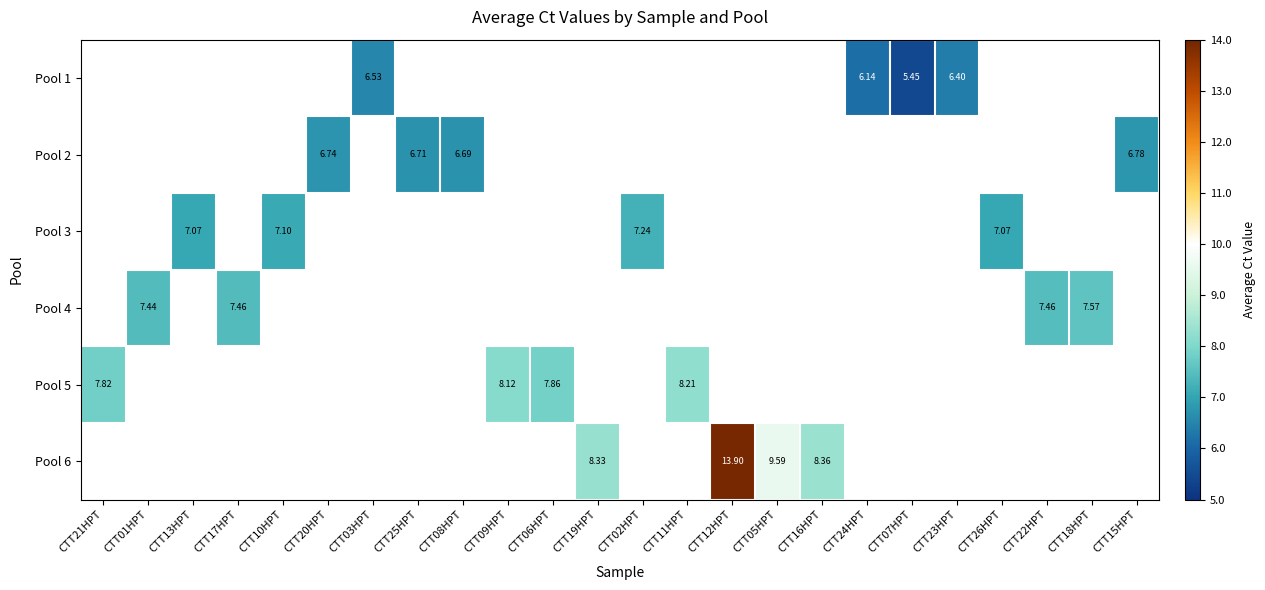

Between CTT15HPT and CTT11HPT, which is larger?

CTT11HPT